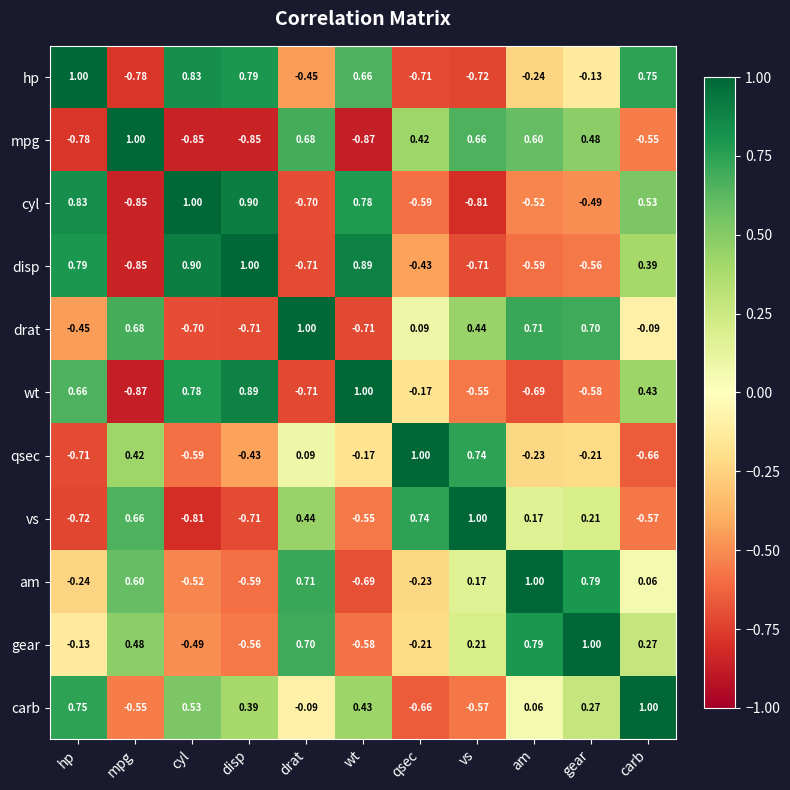

At which category is the sum across all series the highest?

carb